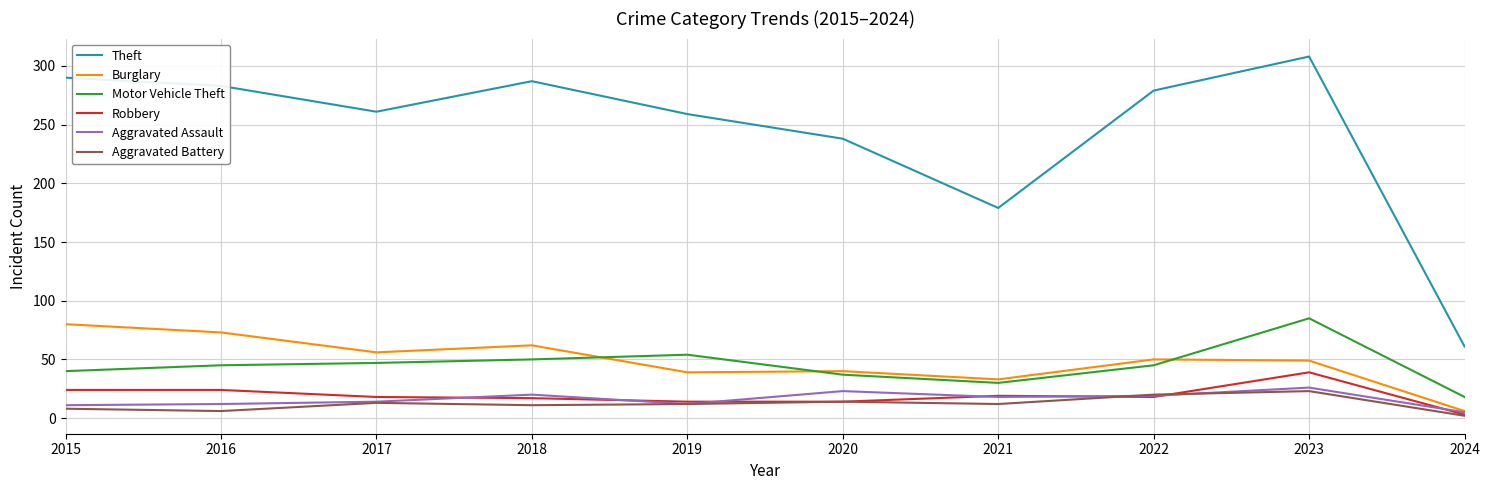

At which label does Theft reach its peak?

2023